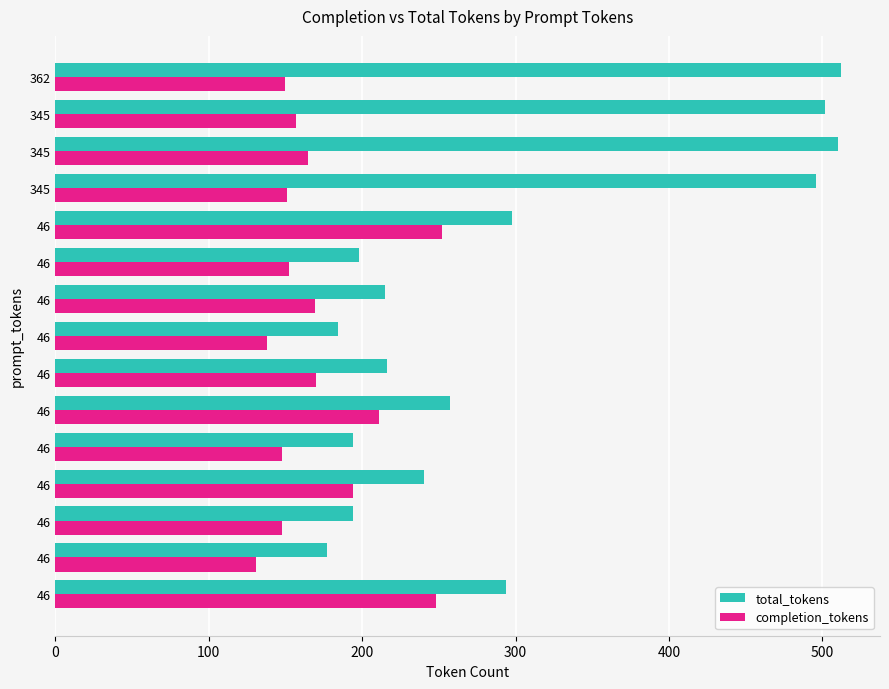

What is the value of the completion_tokens bar at the 7th from the left?

170